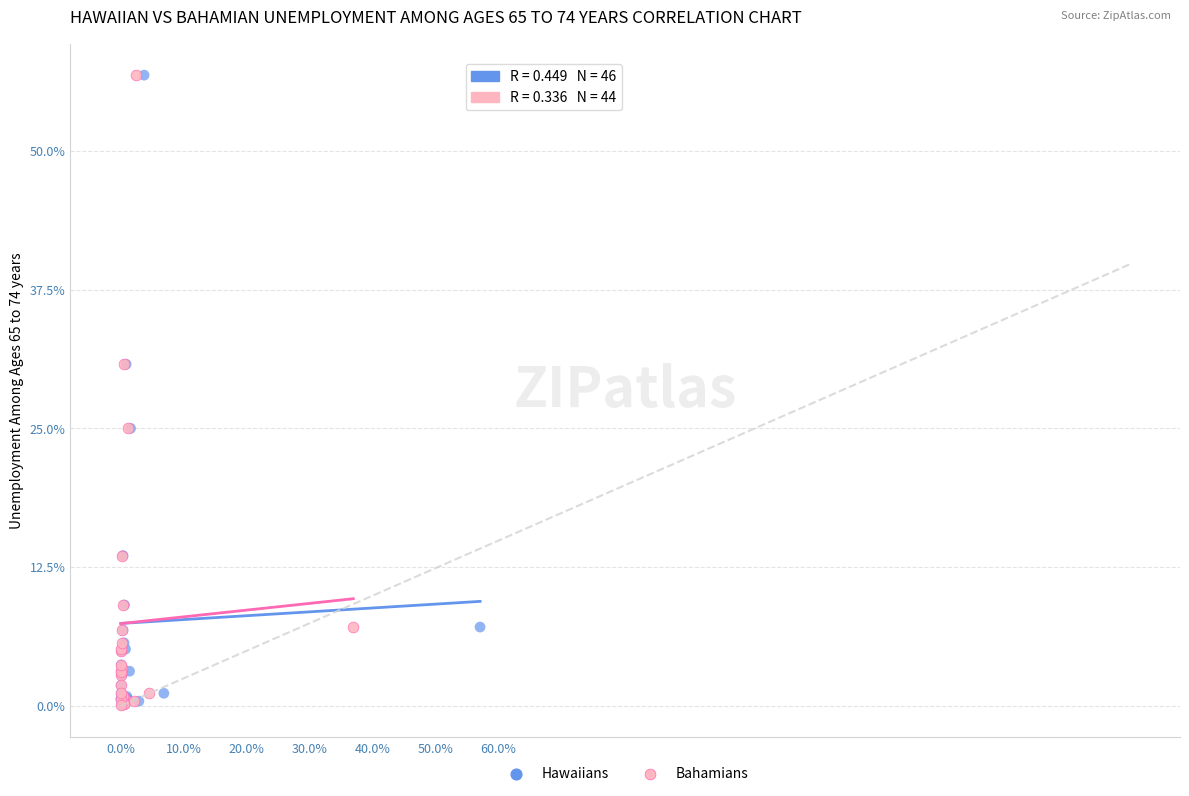

What are all the series names shown in the legend?

Hawaiians, Bahamians